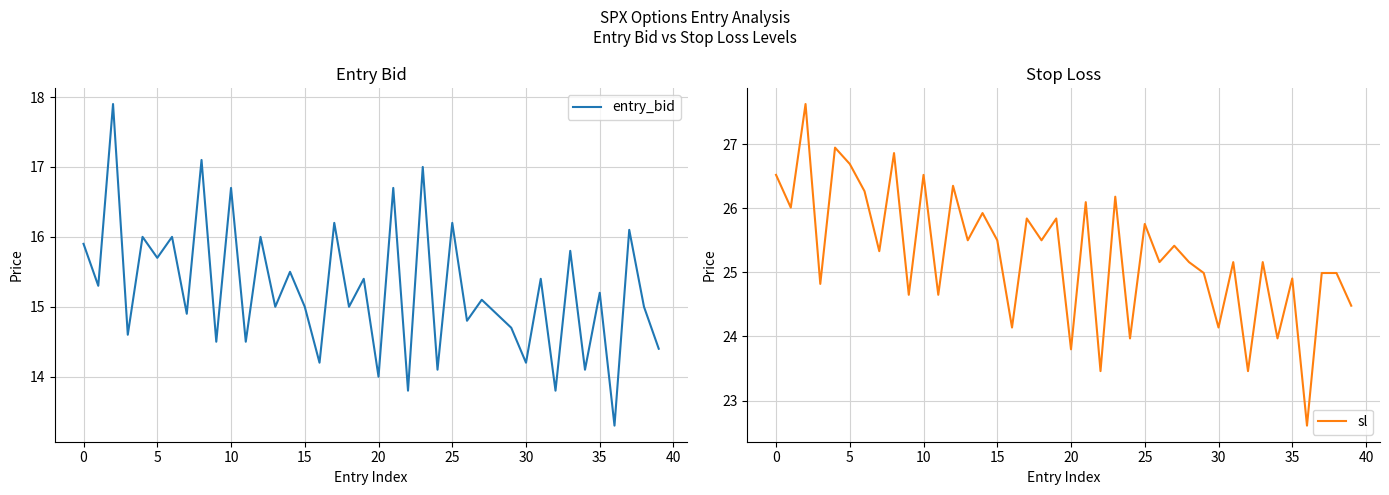

Which series has the largest range (max minus min)?

sl